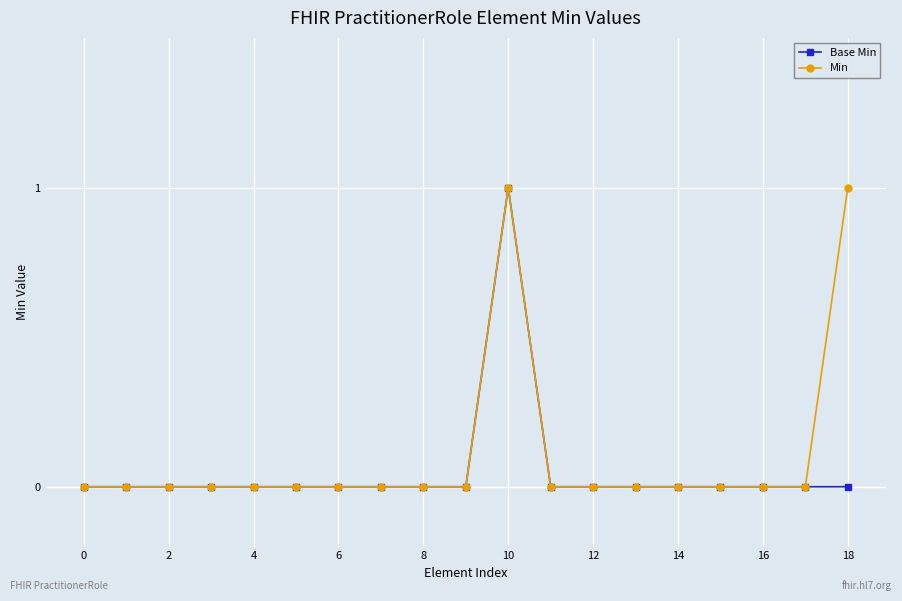

True or false: Base Min has more than 0 interior local peaks.

True